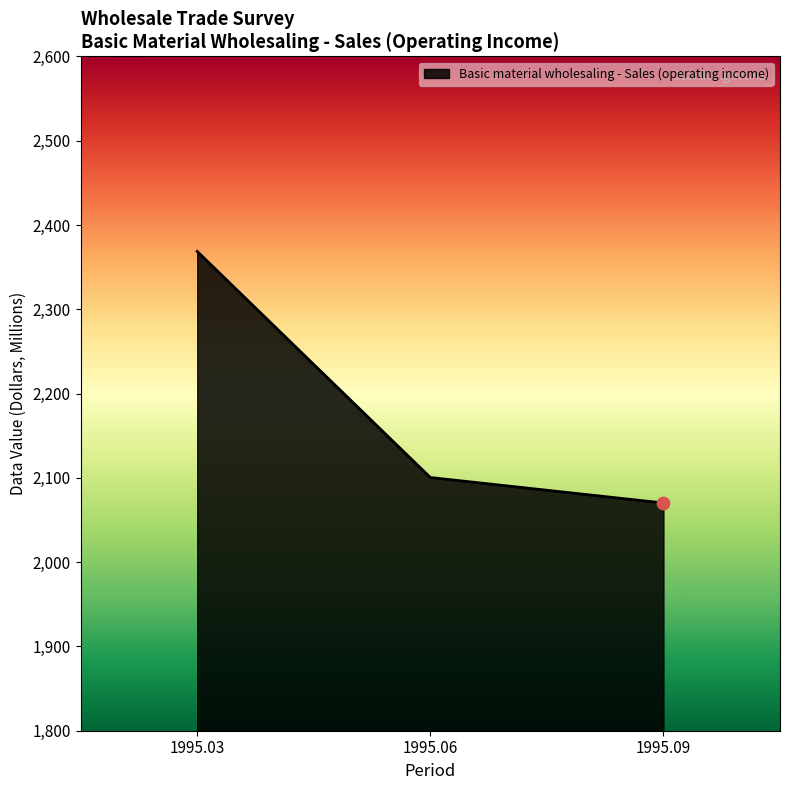

Between 1995.06 and 1995.03, which is larger?

1995.03